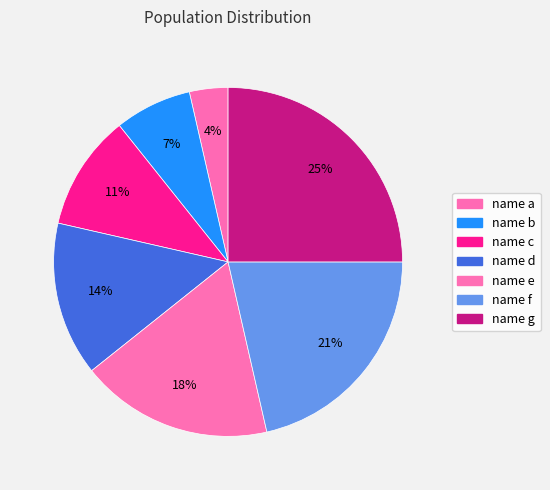

Count the number of slices in the pie.

7